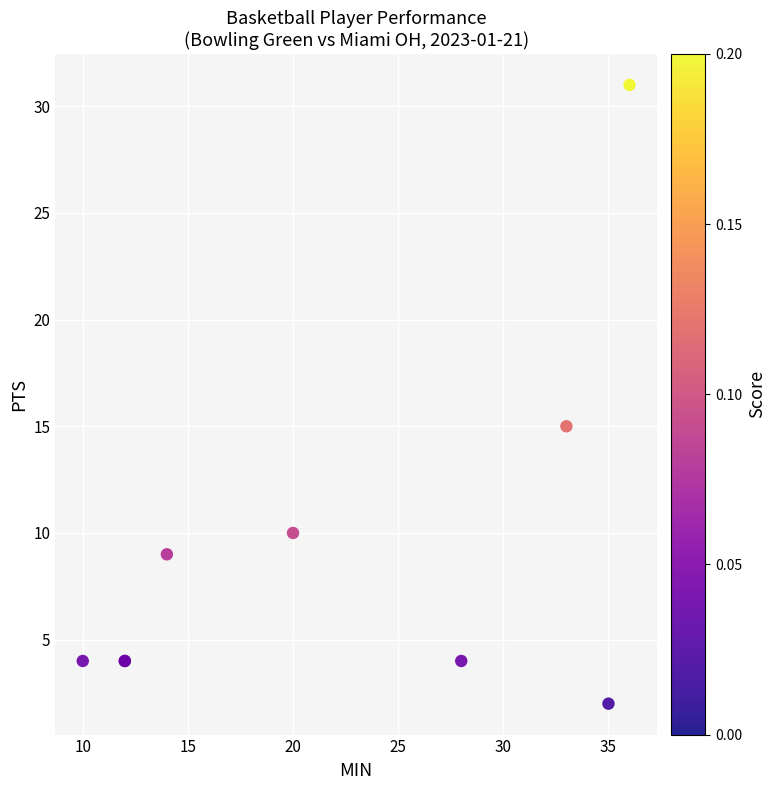

What Y value in the scatter plot is closest to 16?

15